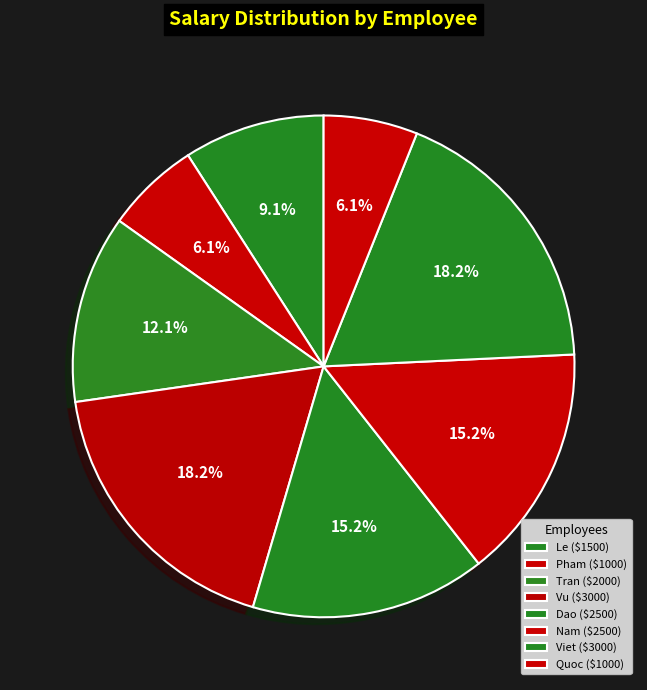

What is the total percentage of Le and Viet?

27.3%